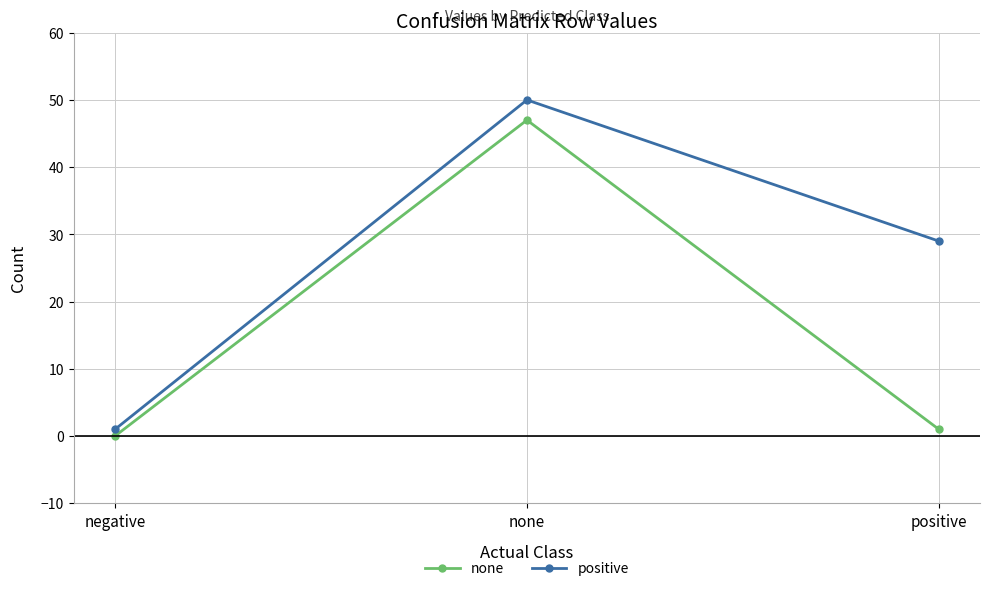

What is the value of the none point at the 3rd from the left?

1